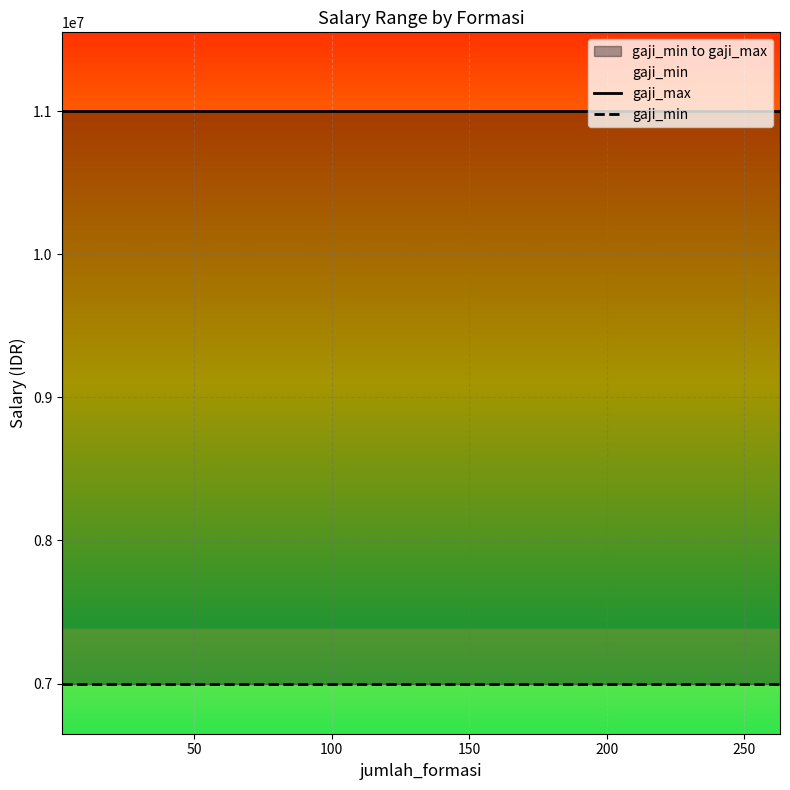

What is the average value of the gaji_max series?

11000000